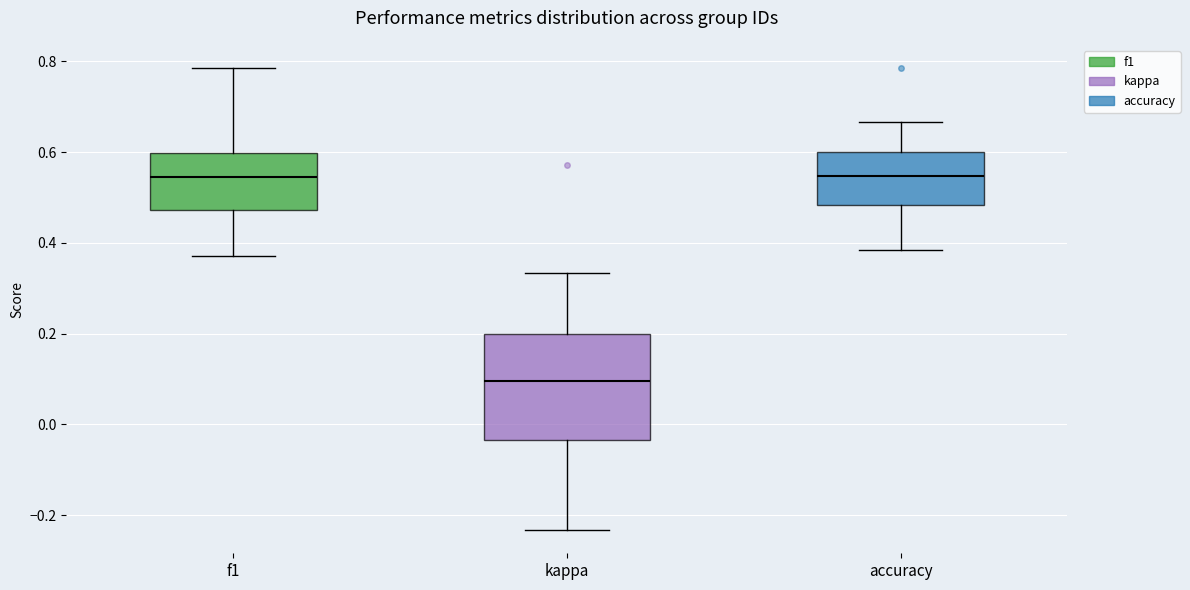

Where does the lower whisker of the box for f1 end on the y-axis? The values are not printed on the chart, so give them approximately, as read against the axis.

0.38